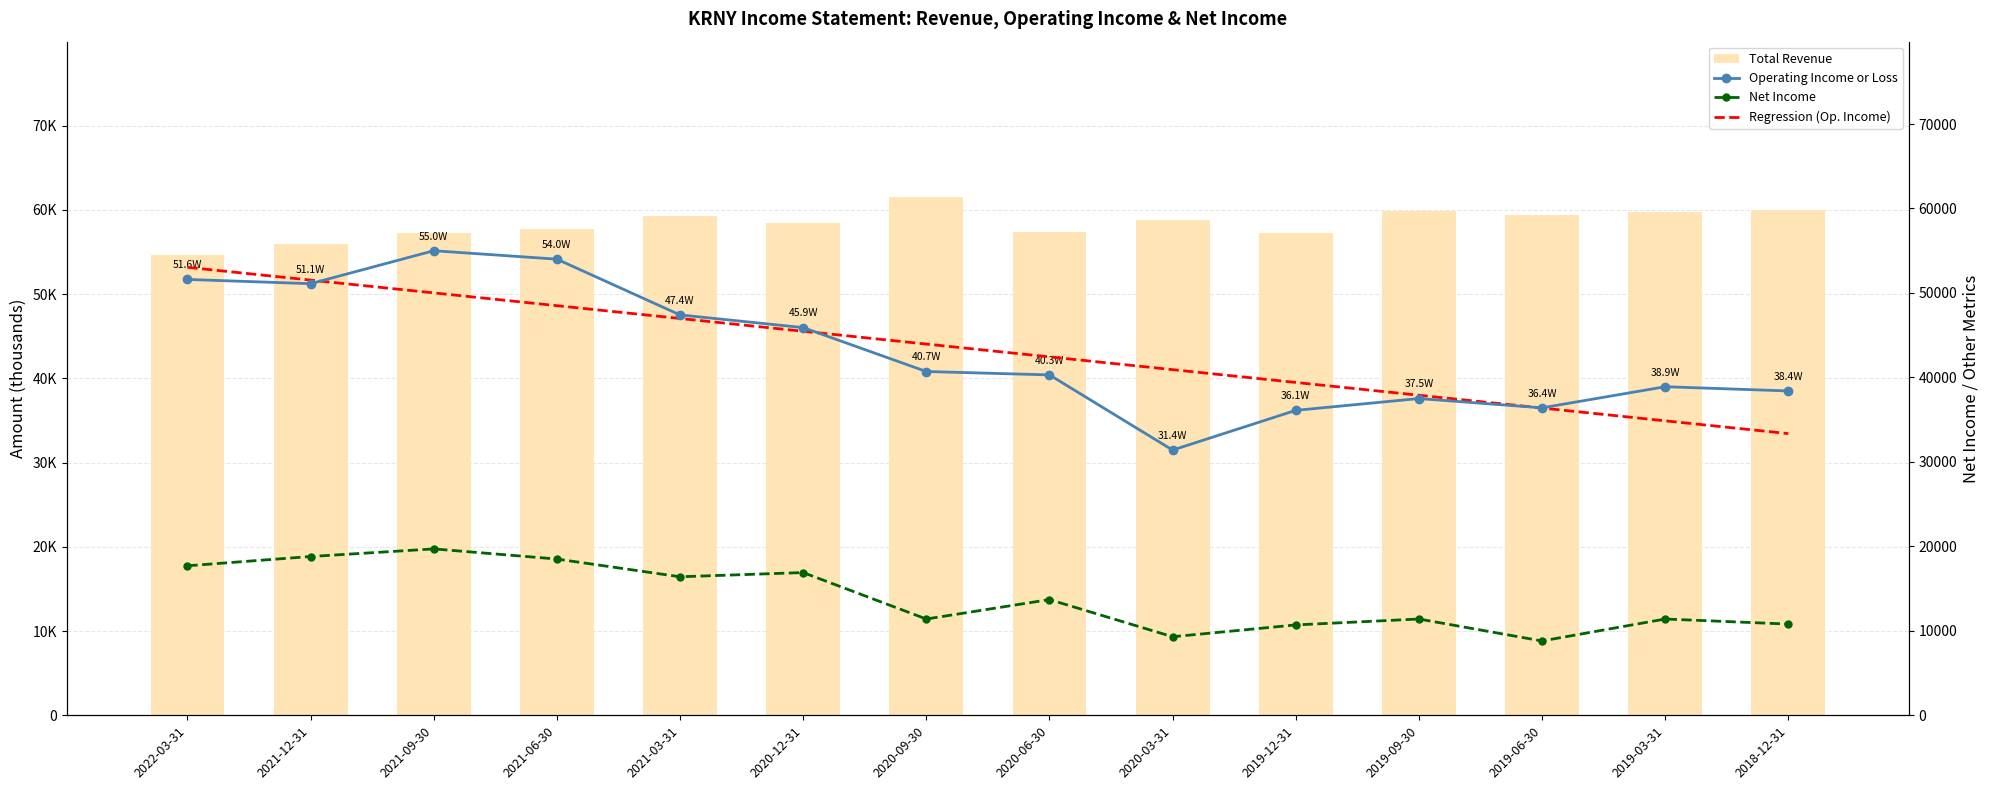

Does the chart contain any negative values?

No